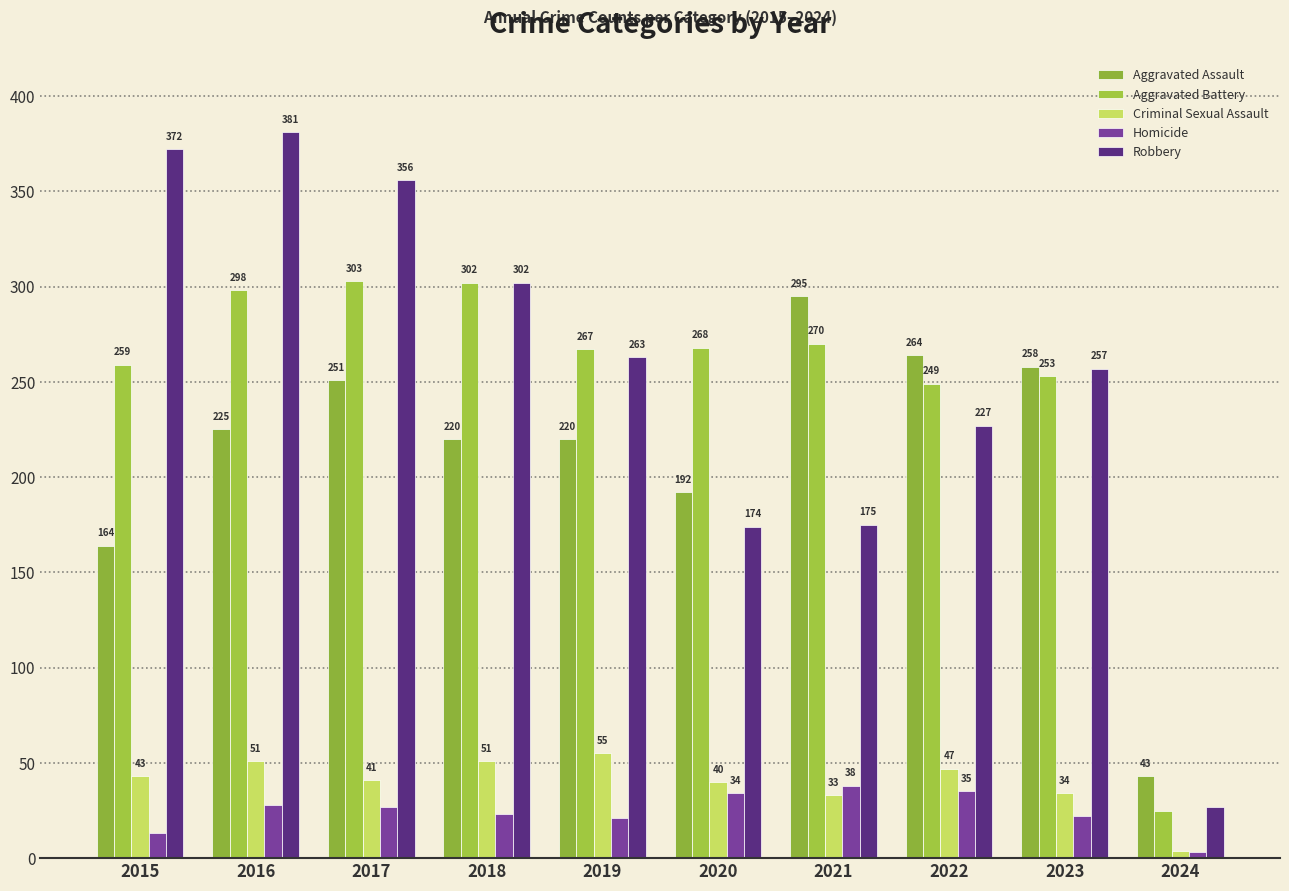

At which label does Criminal Sexual Assault reach its peak?

2019